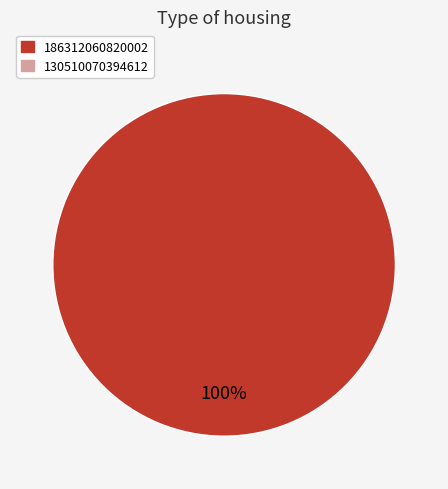

Is there a majority slice in this chart?

Yes